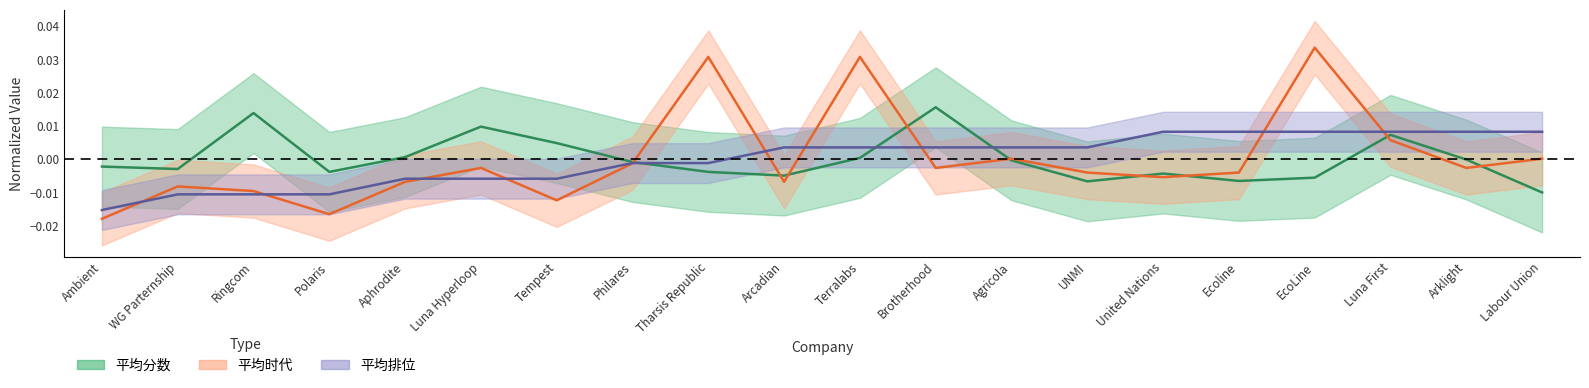

Count the number of data series in this chart.

3